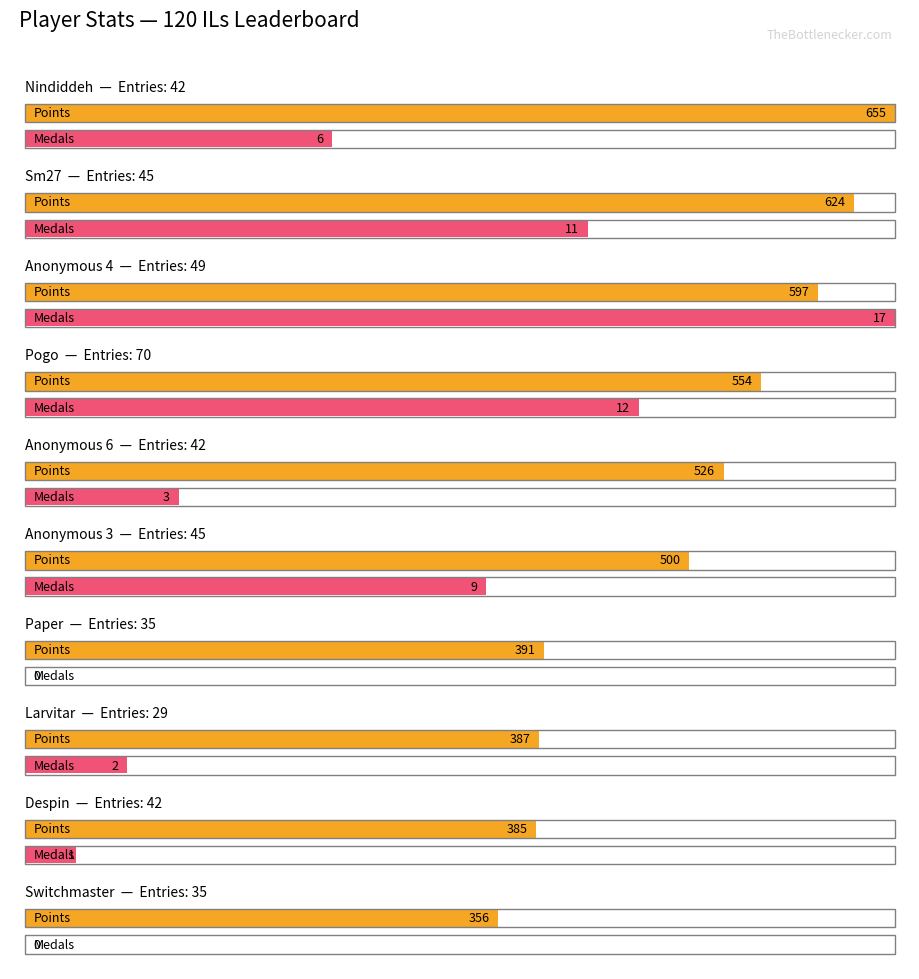

Read the points value at 6, to the nearest 50.

400